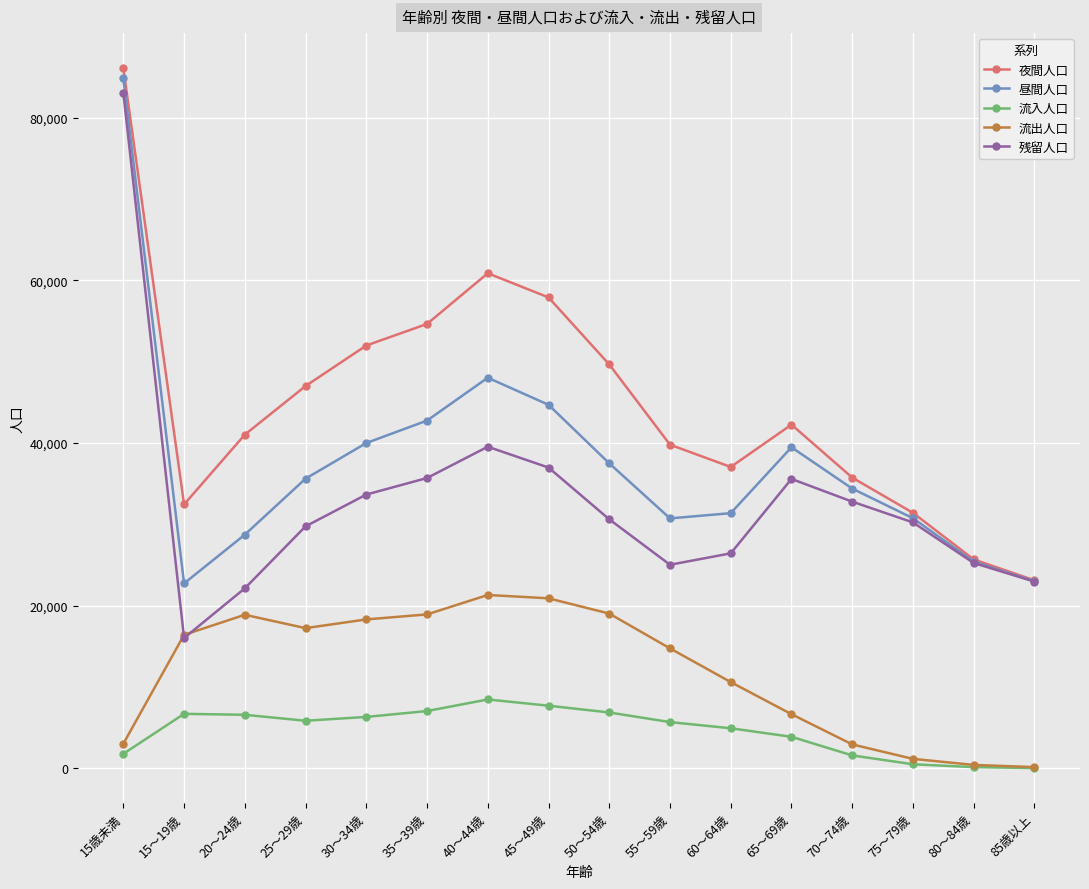

Which series has the largest range (max minus min)?

残留人口